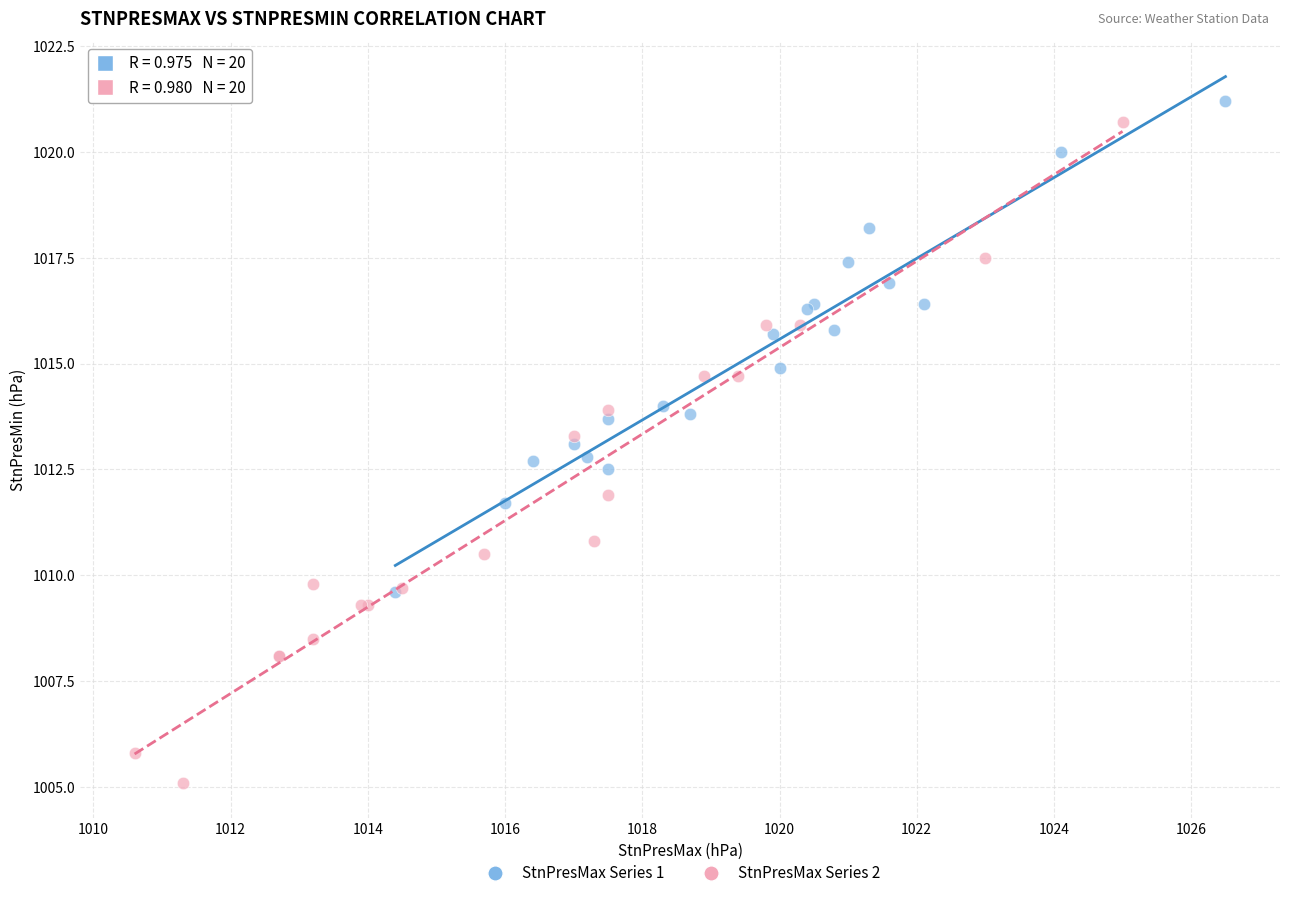

Which series has the largest Y range (max minus min)?

StnPresMax Series 2